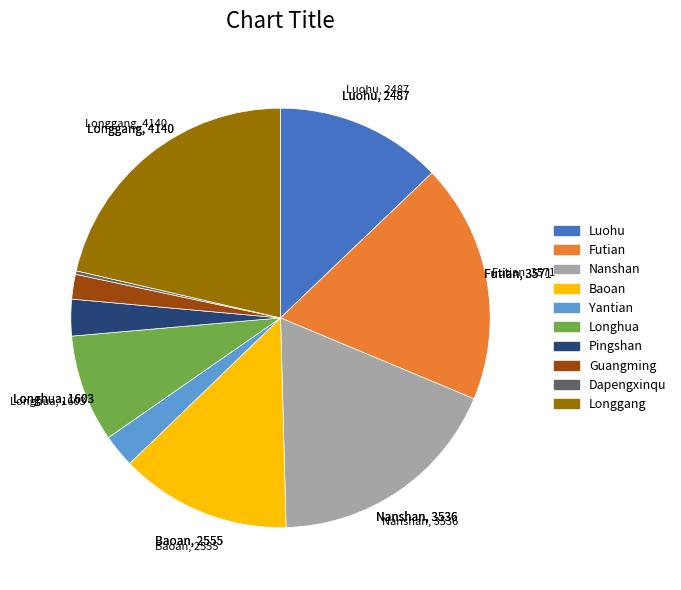

Is there a majority slice in this chart?

No